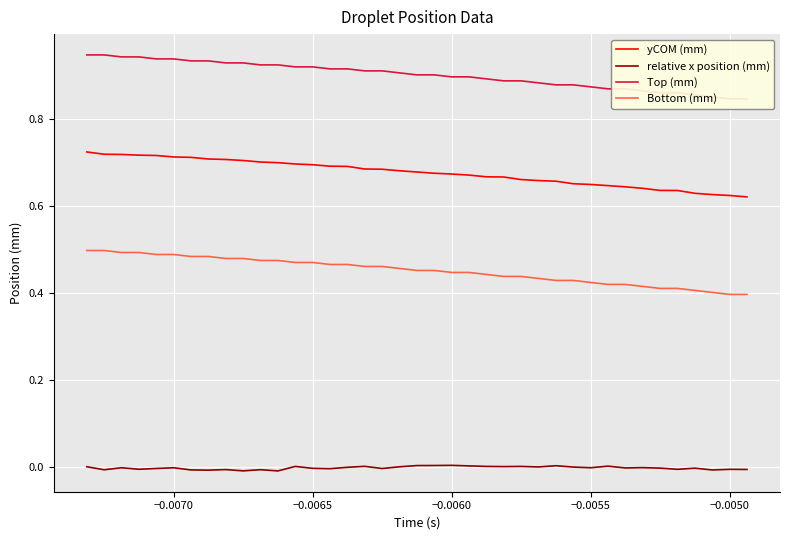

At how many categories does at least one series exceed 0?

39